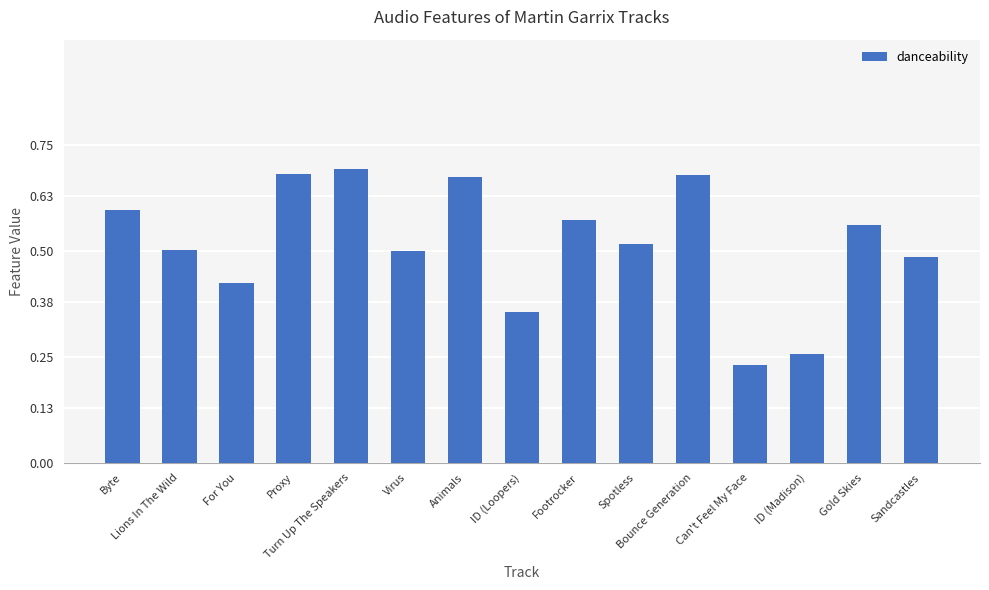

What is the sum of the values at Virus and Byte?

1.1